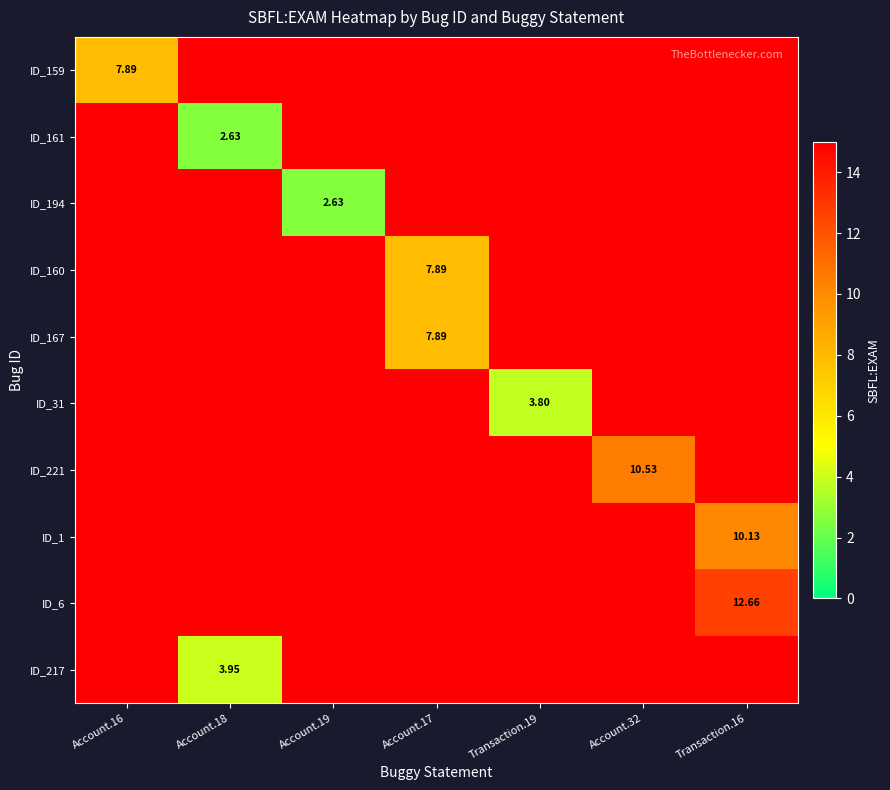

How many values in ID_159 are above zero?

1